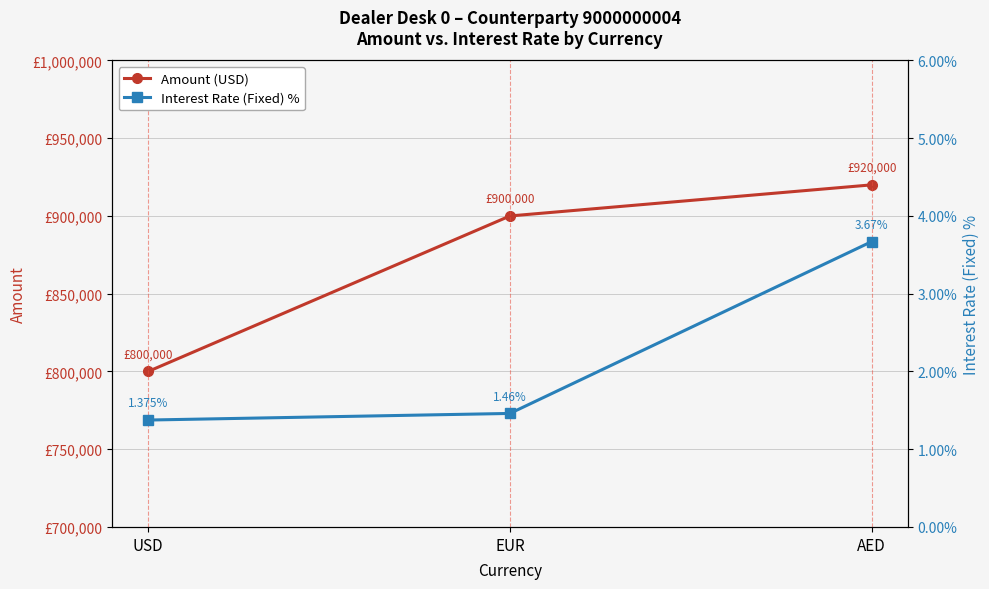

What is the sum of the Interest Rate (Fixed) % values at EUR and USD?

2.8